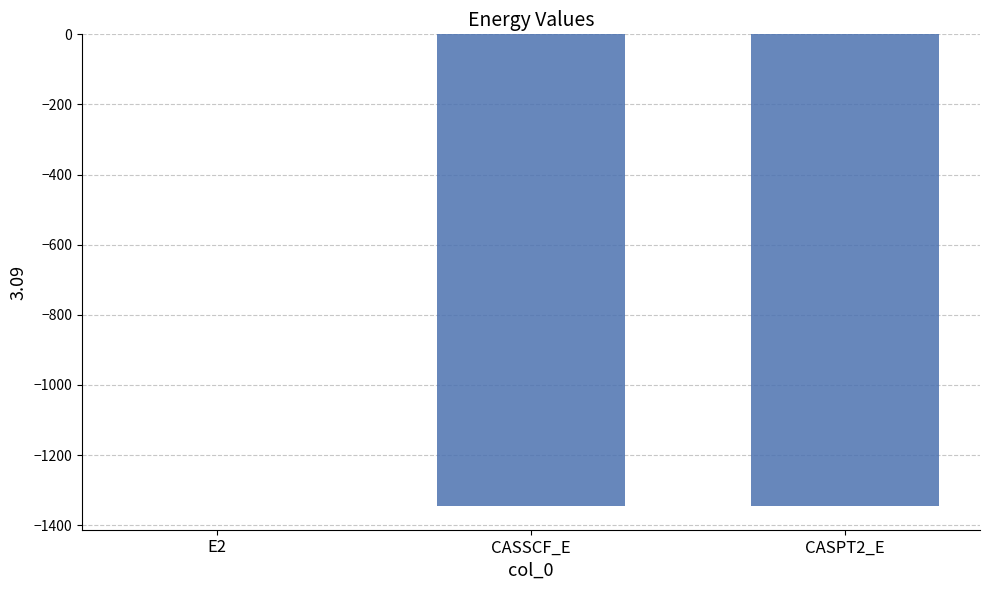

How many categories are shown in the chart?

3